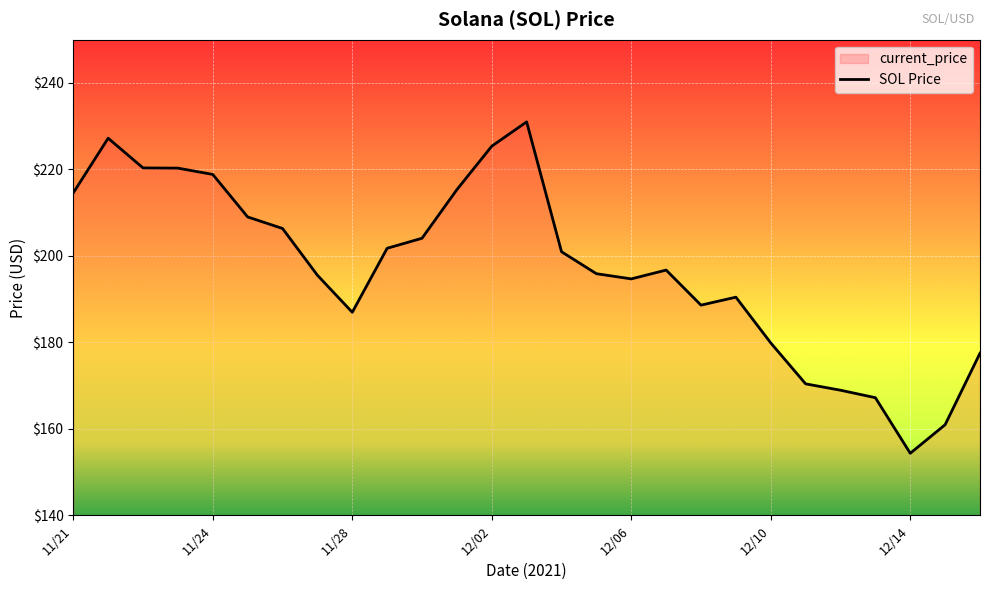

What is the difference between the maximum and minimum values?

76.7